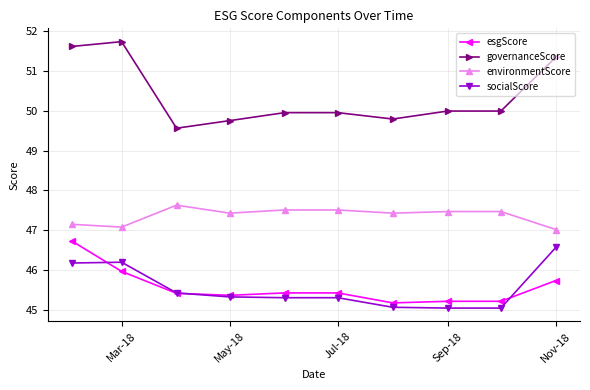

True or false: governanceScore and environmentScore intersect in this chart.

False